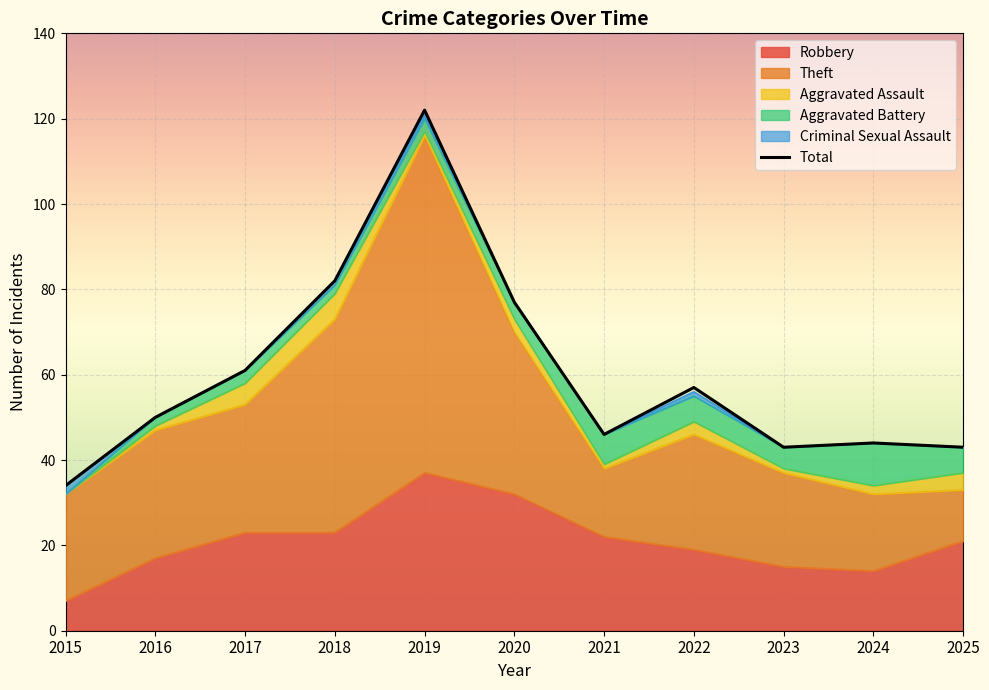

The value at 2019 is 122. True or false?

True